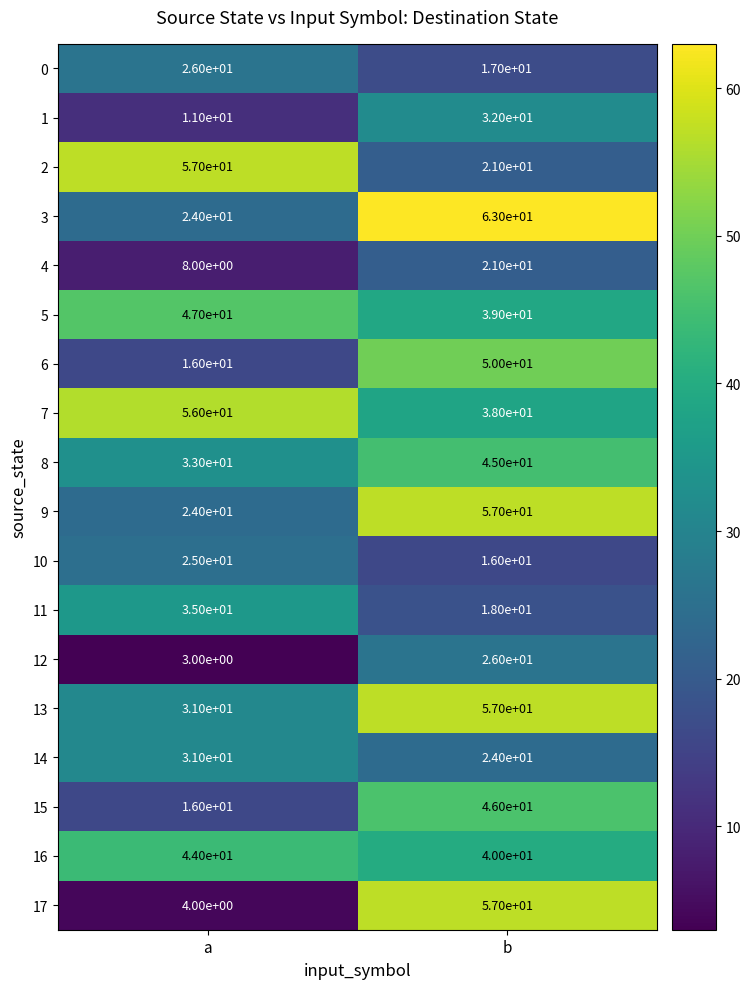

What is the spread (max minus min) of values at b?

47